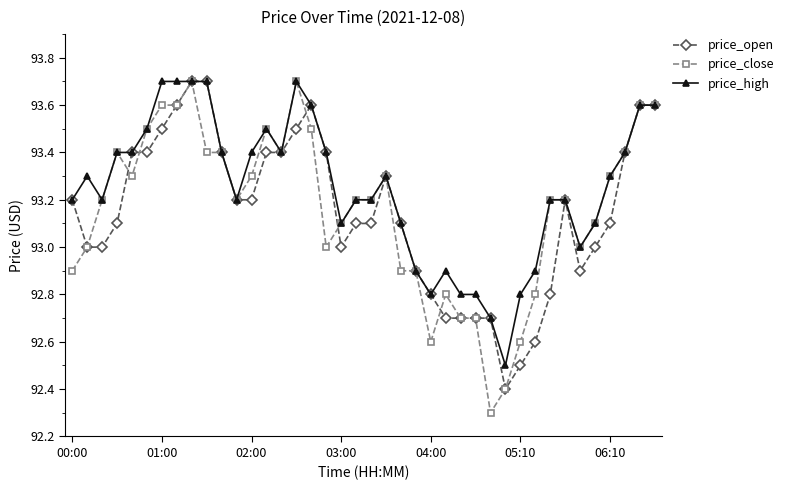

What is the value of the price_open point at the 5th from the left?

93.4